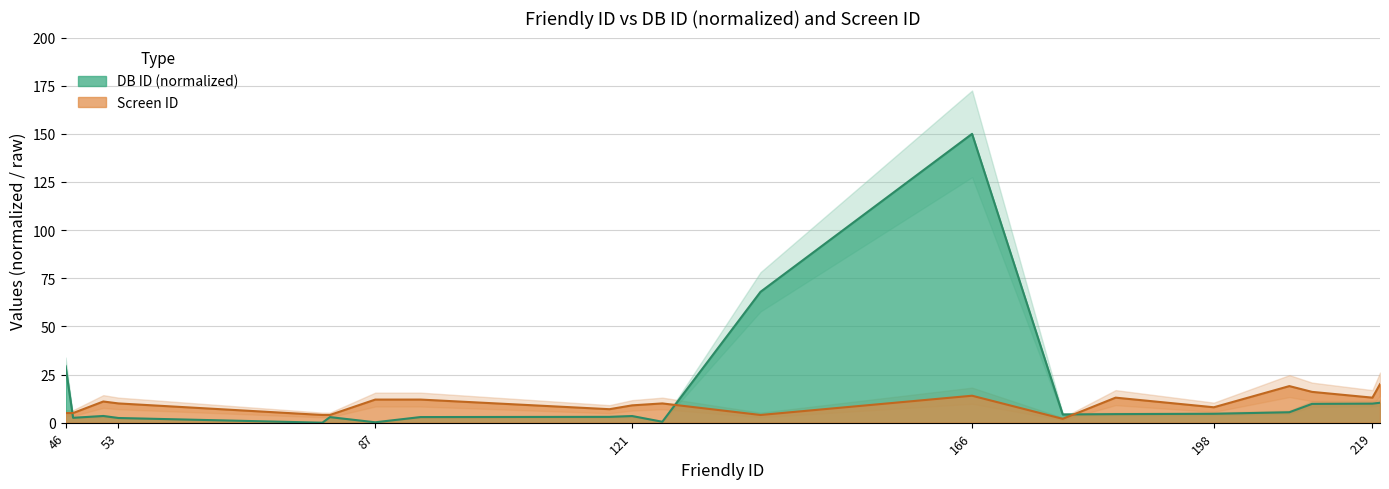

Count the number of categories in the chart.

20